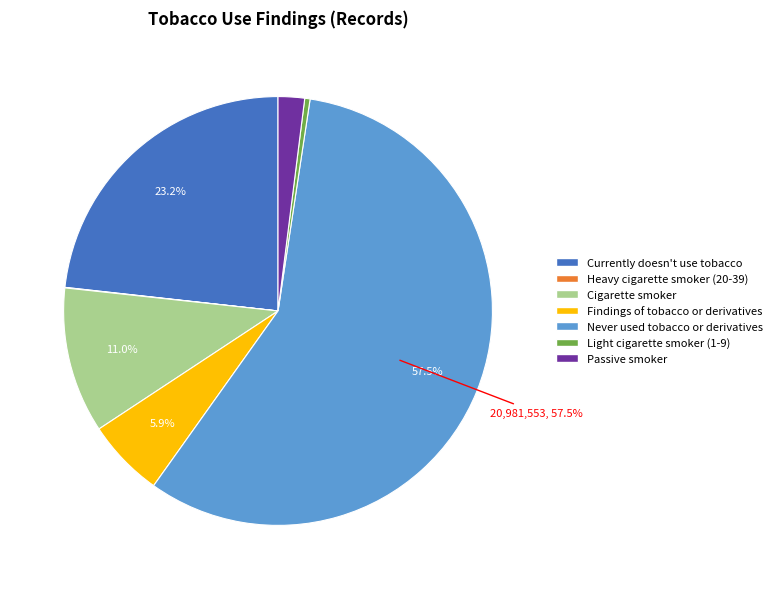

What is the majority slice?

Never used tobacco or derivatives